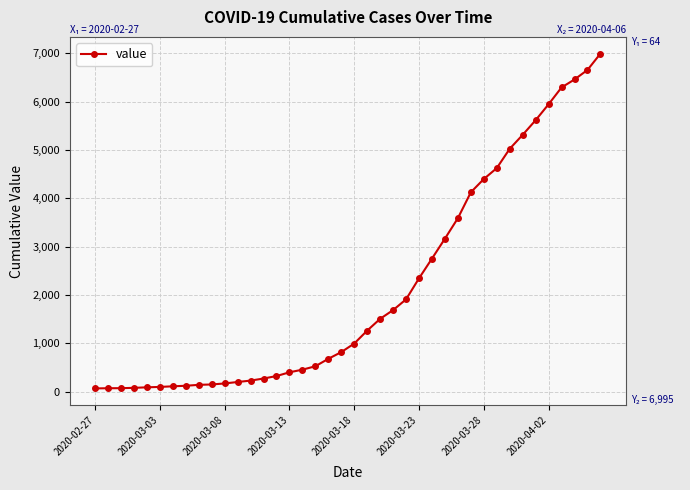

What is the sum of all values?

85677